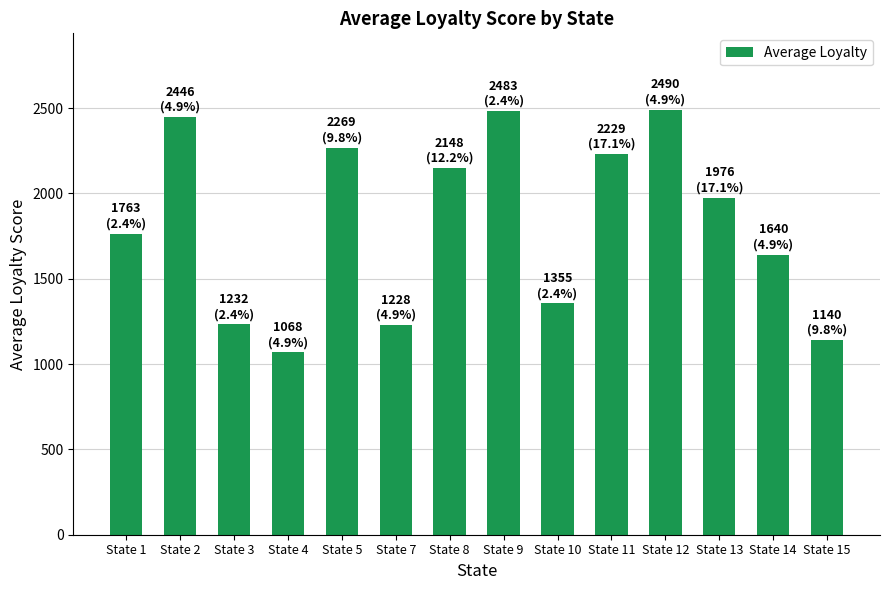

How many distinct data groups are displayed?

1